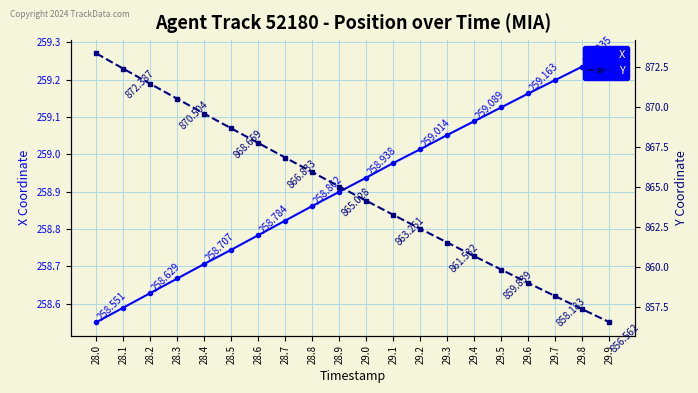

What is the average value of the X series?

258.9